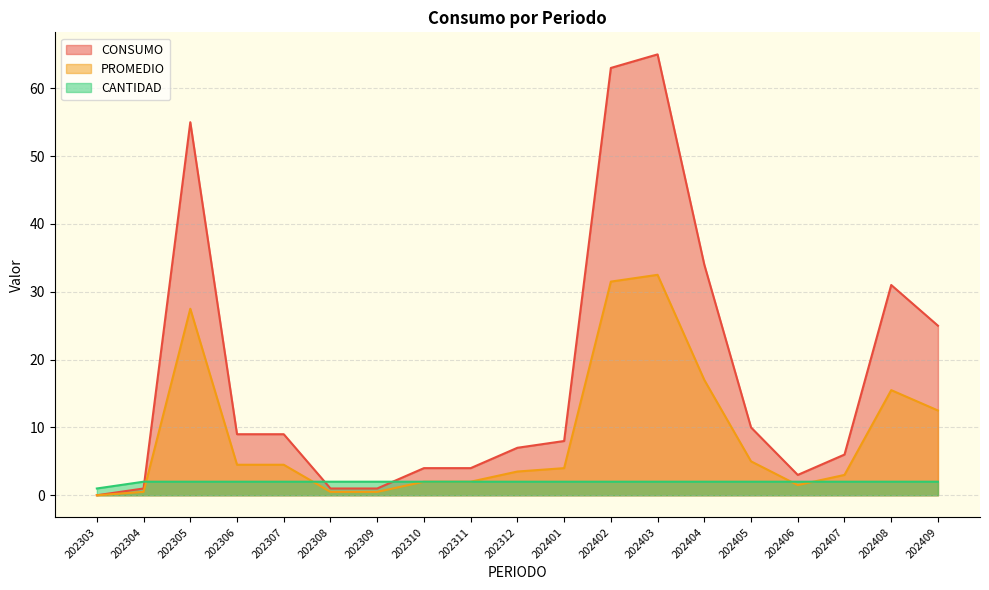

Reading left to right, extract all data points from this chart.

CONSUMO: 202303=0.0	202304=1.0	202305=55.0	202306=9.0	202307=9.0	202308=1.0	202309=1.0	202310=4.0	202311=4.0	202312=7.0	202401=8.0	202402=63.0	202403=65.0	202404=34.0	202405=10.0	202406=3.0	202407=6.0	202408=31.0	202409=25.0
PROMEDIO: 202303=0.0	202304=0.5	202305=27.5	202306=4.5	202307=4.5	202308=0.5	202309=0.5	202310=2.0	202311=2.0	202312=3.5	202401=4.0	202402=31.5	202403=32.5	202404=17.0	202405=5.0	202406=1.5	202407=3.0	202408=15.5	202409=12.5
CANTIDAD: 202303=1.0	202304=2.0	202305=2.0	202306=2.0	202307=2.0	202308=2.0	202309=2.0	202310=2.0	202311=2.0	202312=2.0	202401=2.0	202402=2.0	202403=2.0	202404=2.0	202405=2.0	202406=2.0	202407=2.0	202408=2.0	202409=2.0